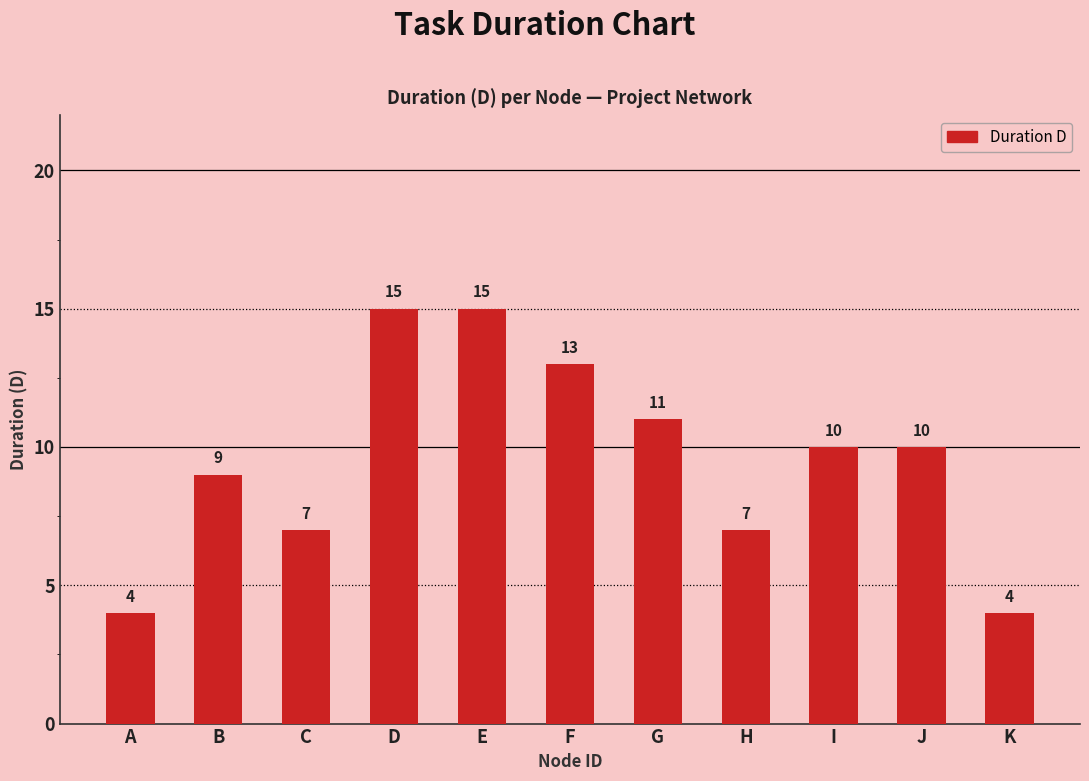

What is the ratio of the value at A to the value at H?

0.6